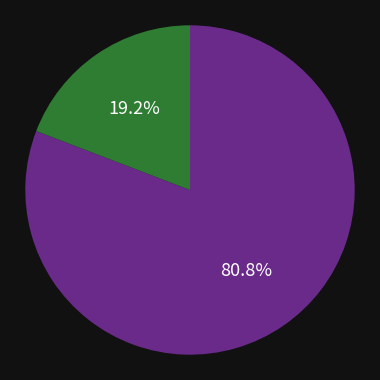

Is there a majority slice in this chart?

Yes